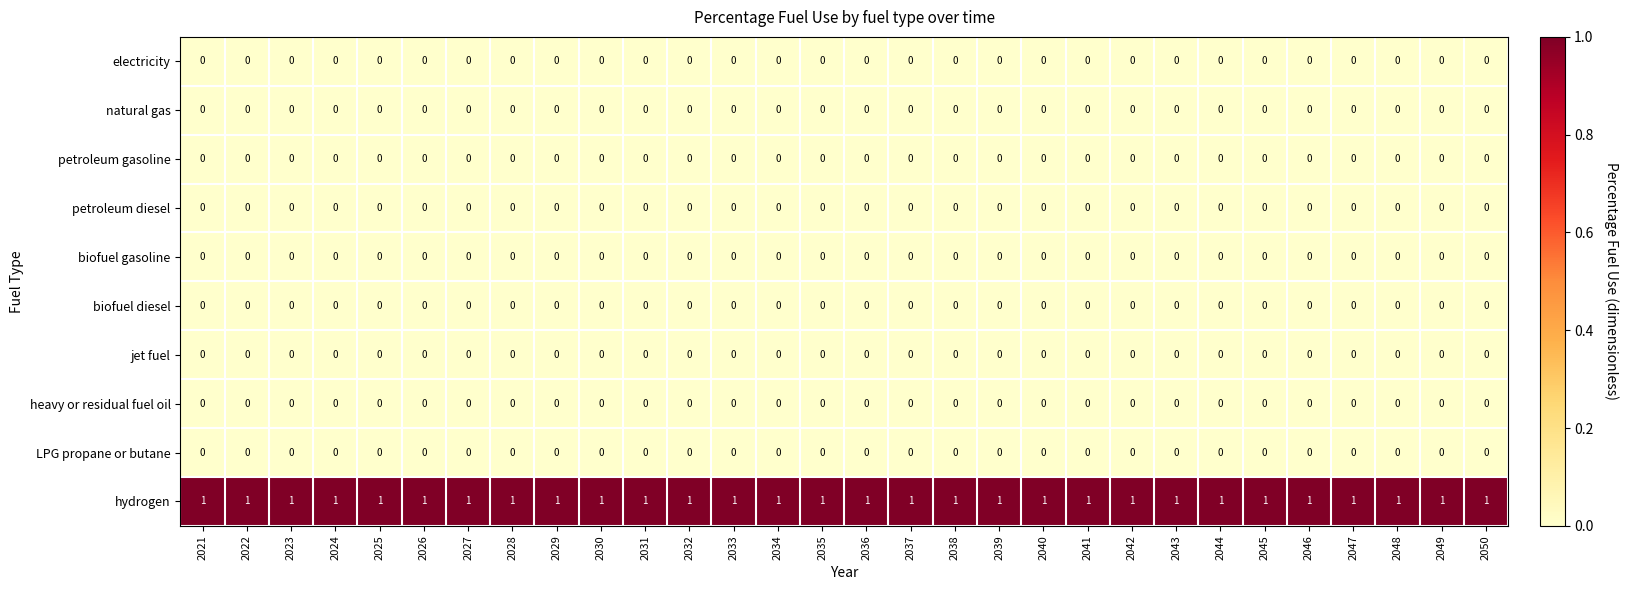

Which series has the largest total across all categories?

hydrogen